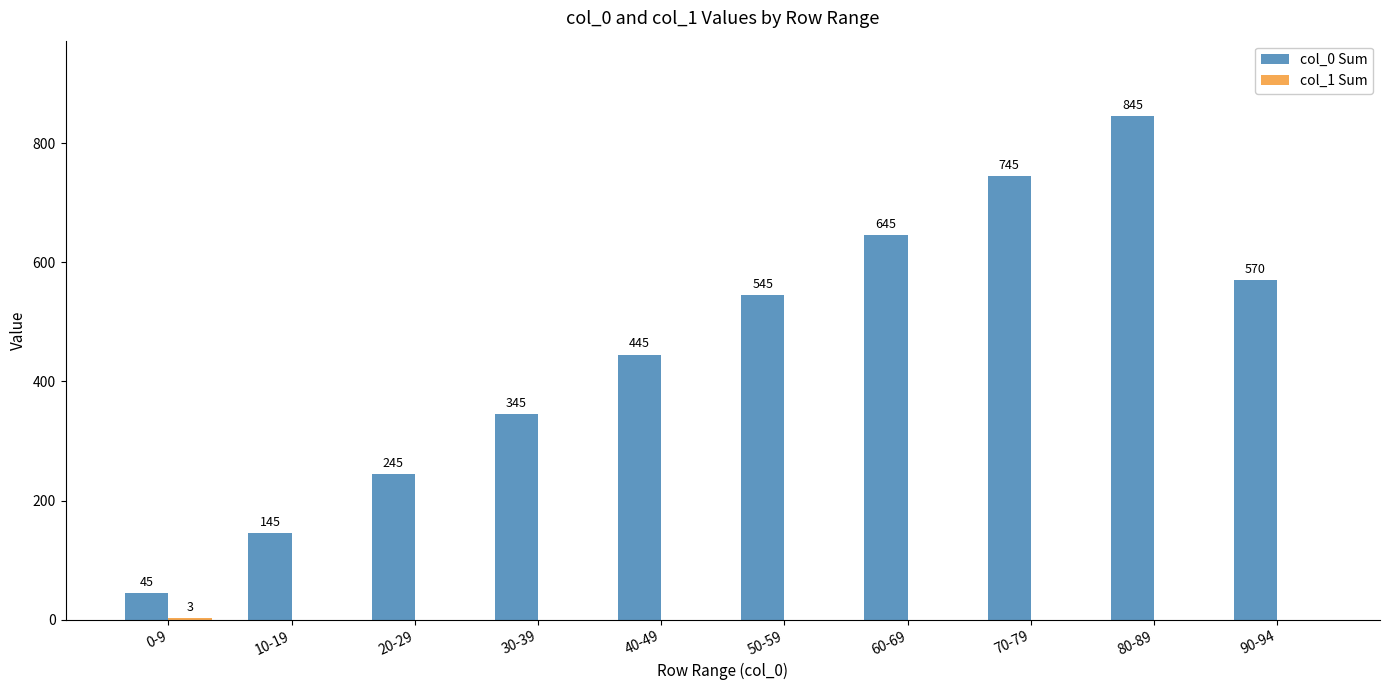

Which series changed the most between 30-39 and 80-89?

col_0 Sum